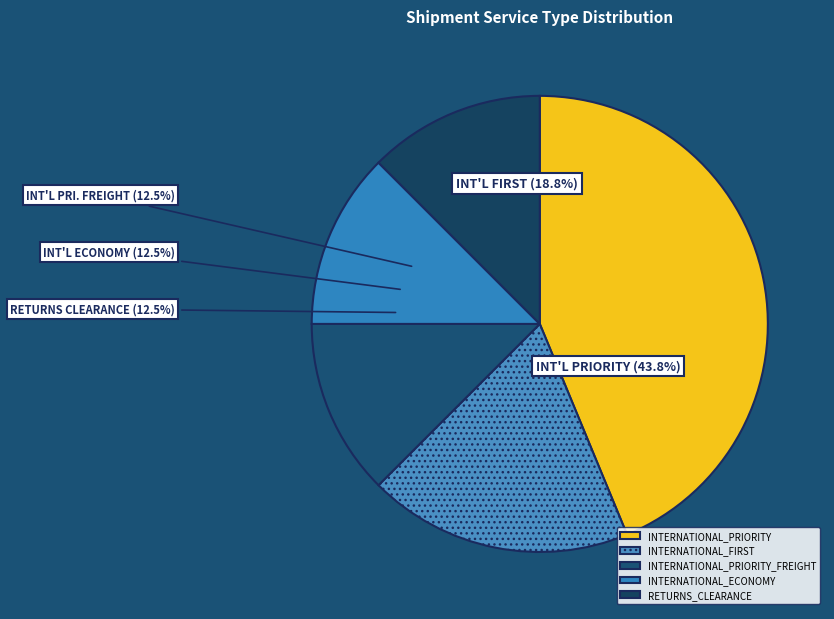

To the nearest percent, what is the difference between the largest and smallest slice percentages?

31%